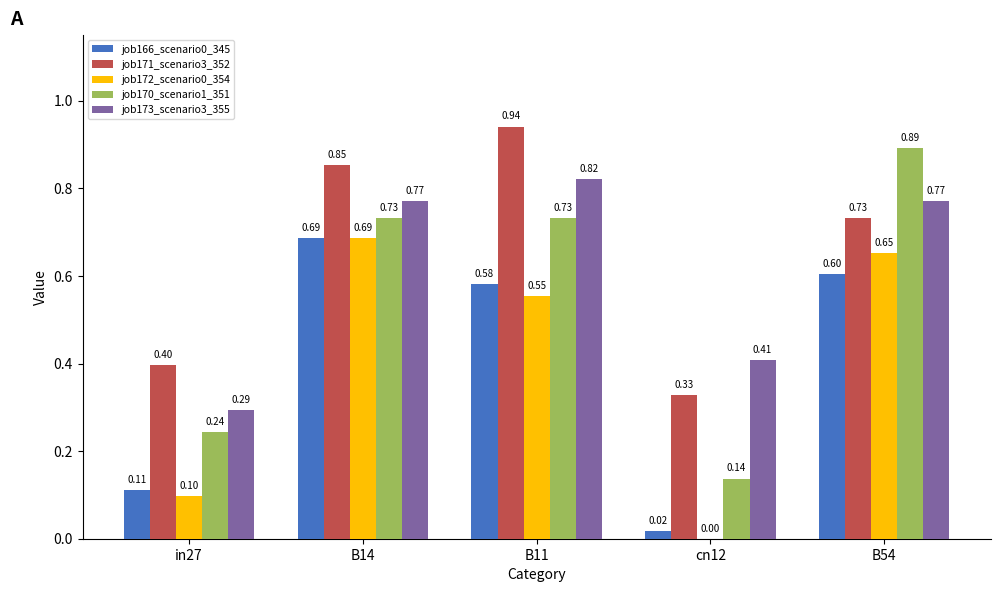

Between cn12 and B54, which series saw the biggest shift?

job170_scenario1_351